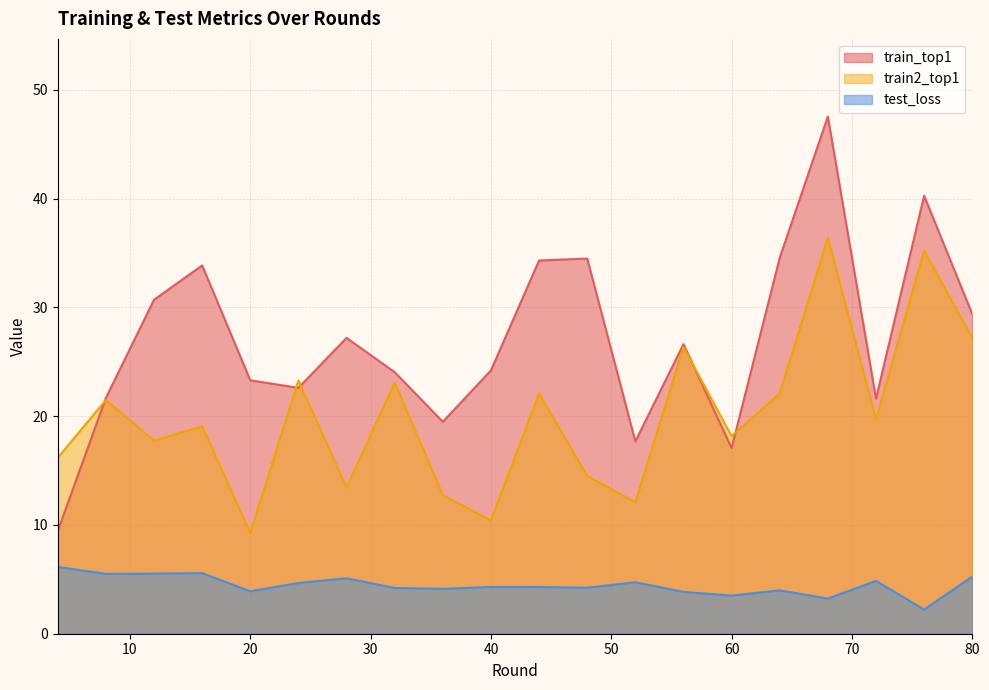

Which series has the largest total across all categories?

train_top1